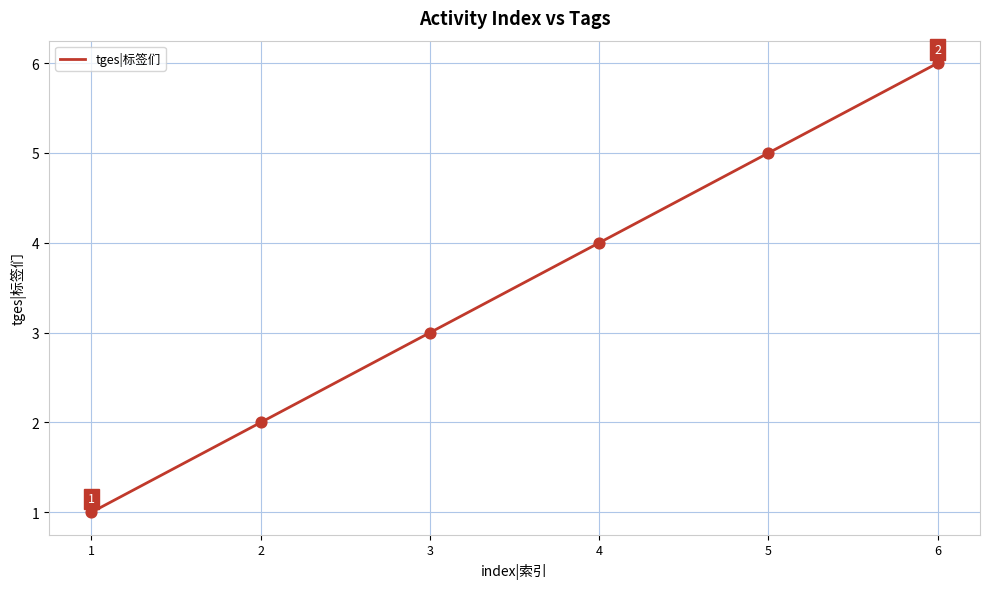

Which has a higher value, 3 or 1?

3